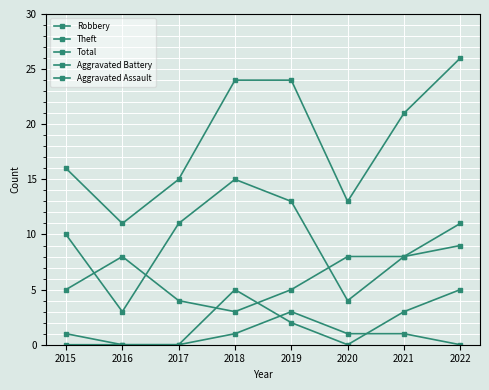

At 2022, list the series in order from largest to smallest.

Total, Theft, Robbery, Aggravated Battery, Aggravated Assault